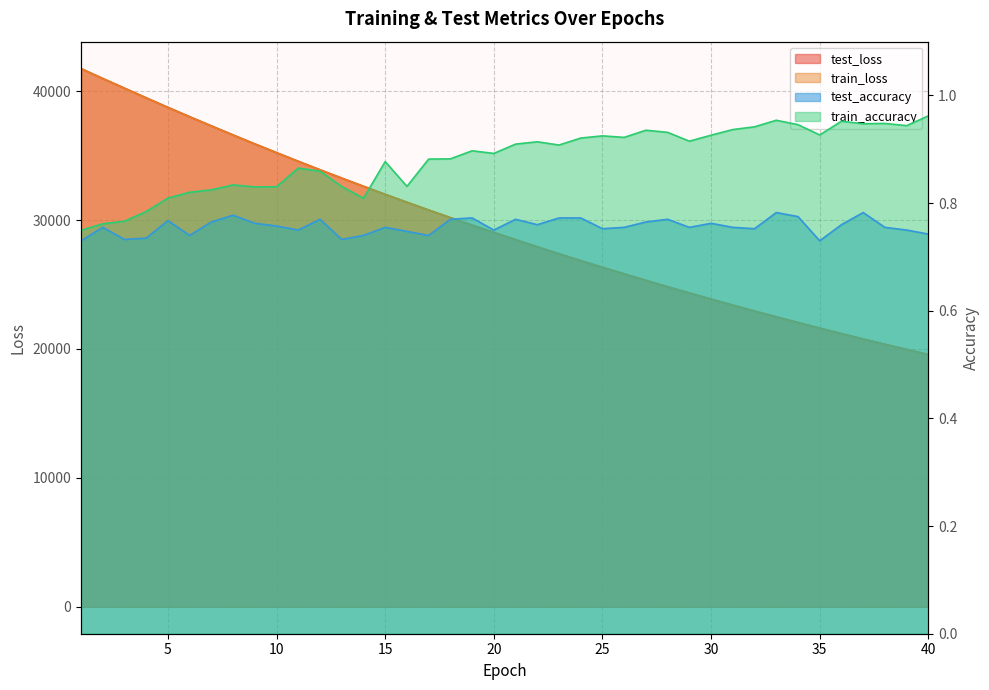

What is the smallest value displayed?

0.7